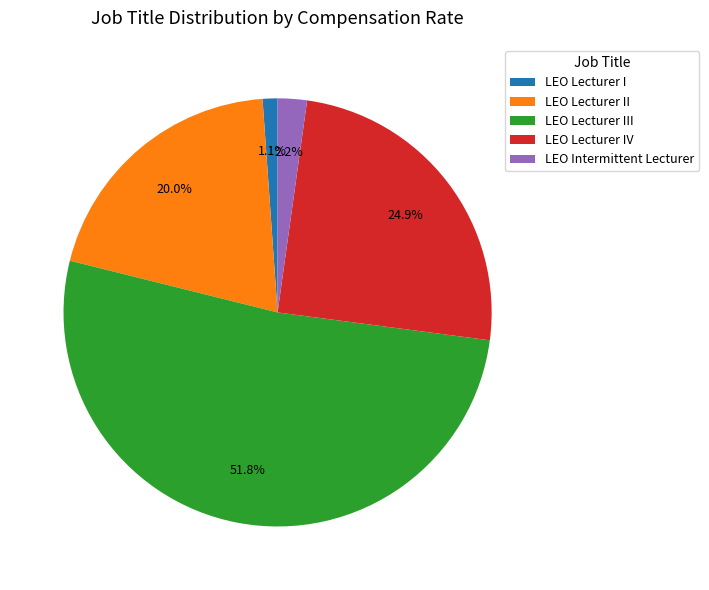

To the nearest percent, what is the average slice percentage?

20%